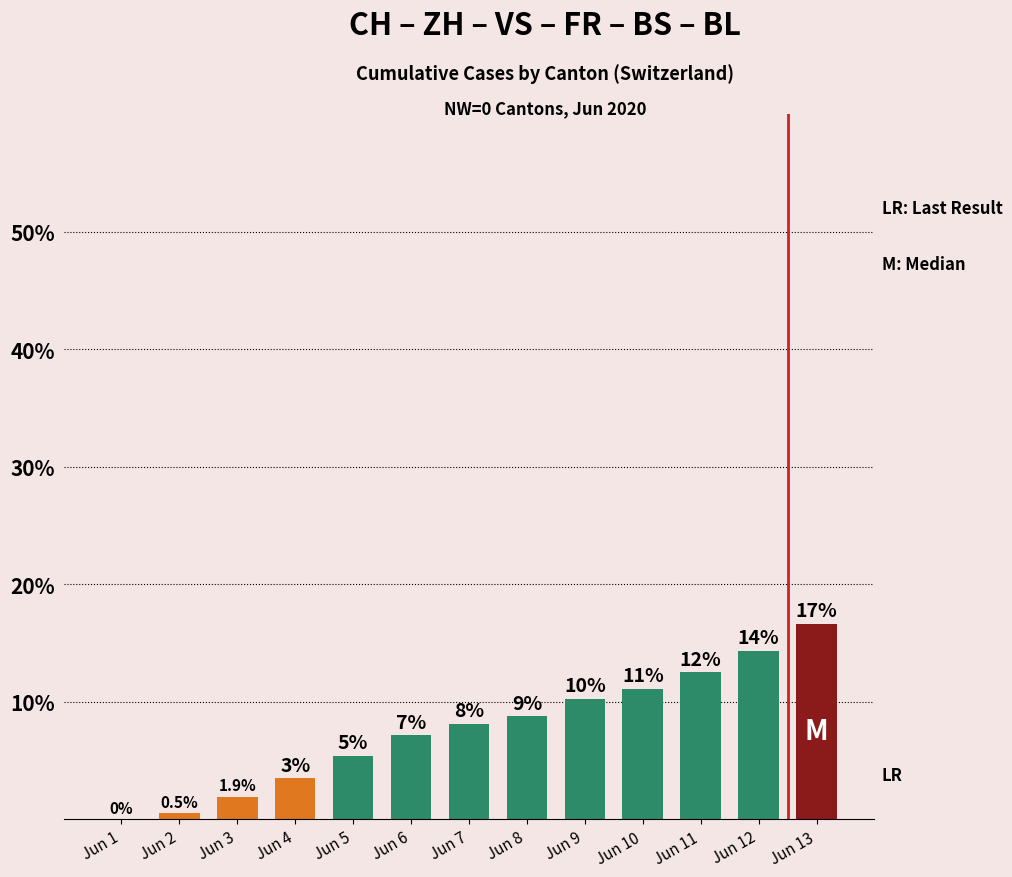

What is the change in value from Jun 5 to Jun 8?

+3.4